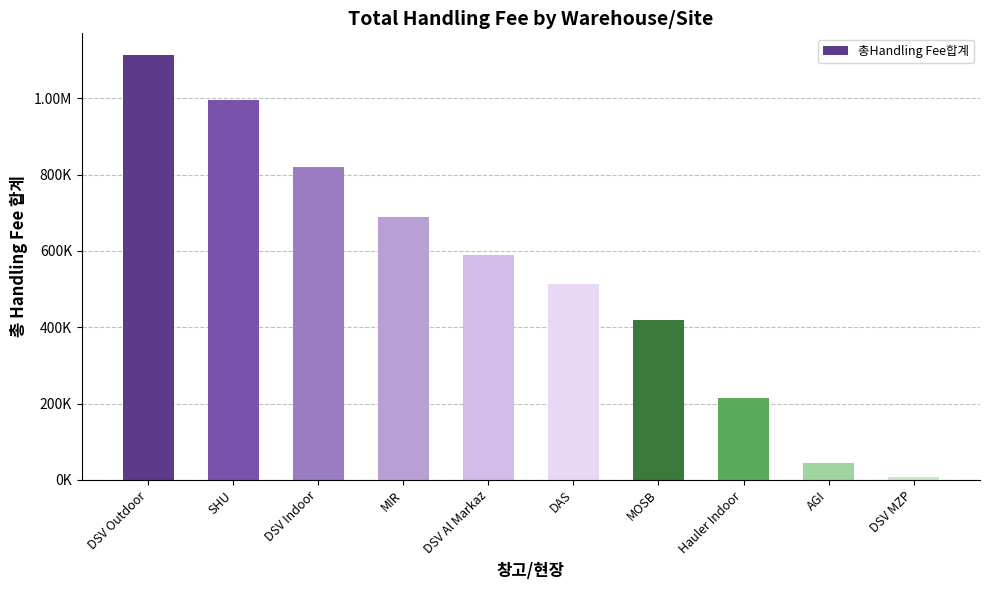

Reading left to right, what are all the values shown in this chart?

DSV Outdoor=1114450.1	SHU=996139.6	DSV Indoor=821117.0	MIR=688856.1	DSV Al Markaz=589288.5	DAS=514315.6	MOSB=417780.6	Hauler Indoor=215203.3	AGI=44346.8	DSV MZP=6872.3